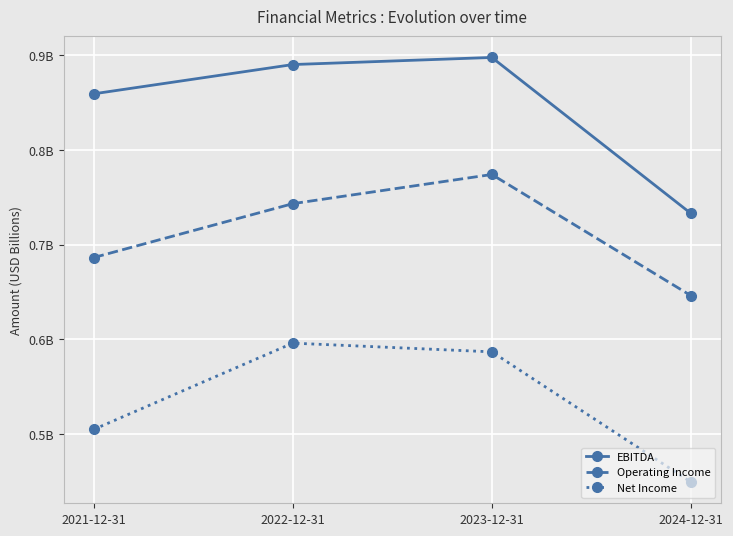

At 2021-12-31, list the series in order from smallest to largest.

Net Income, Operating Income, EBITDA